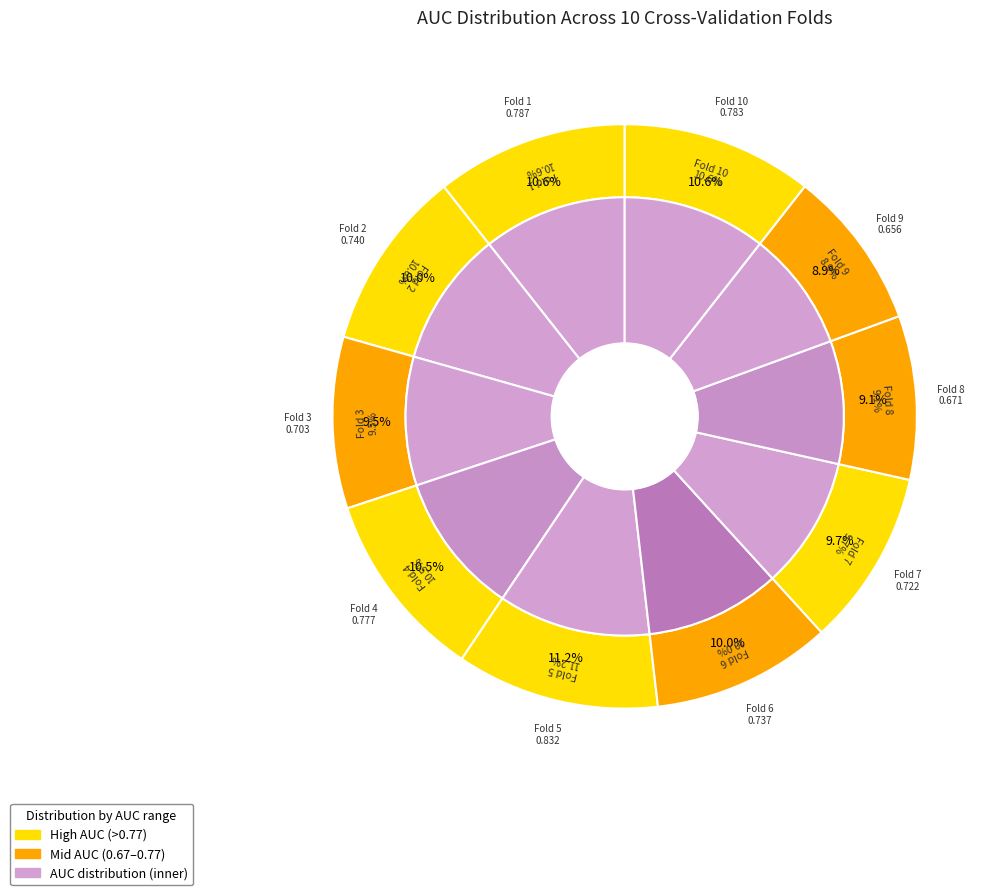

Which slice is the largest?

Fold 5